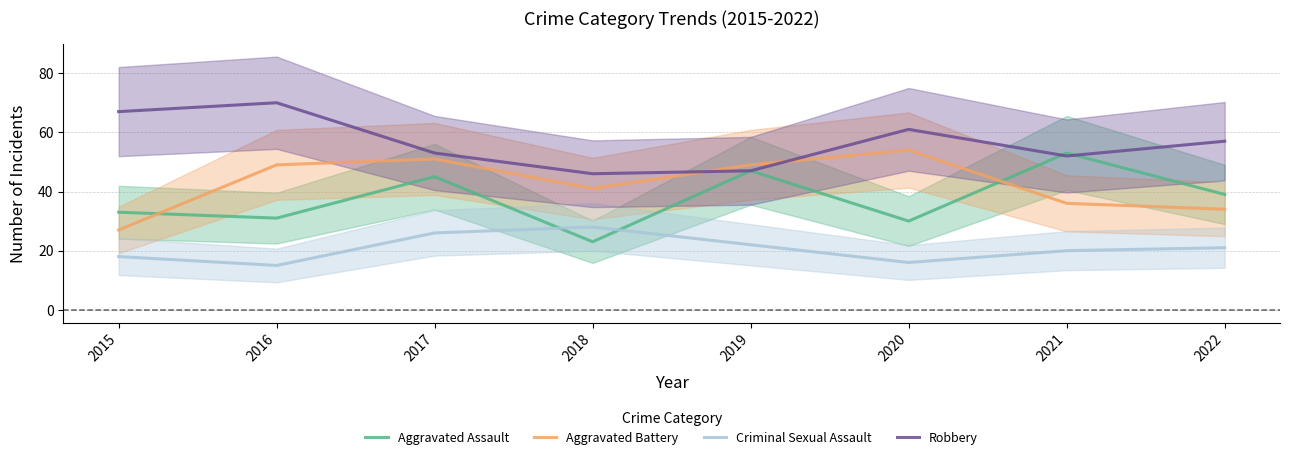

What are all the series names shown in the legend?

Aggravated Assault, Aggravated Battery, Criminal Sexual Assault, Robbery